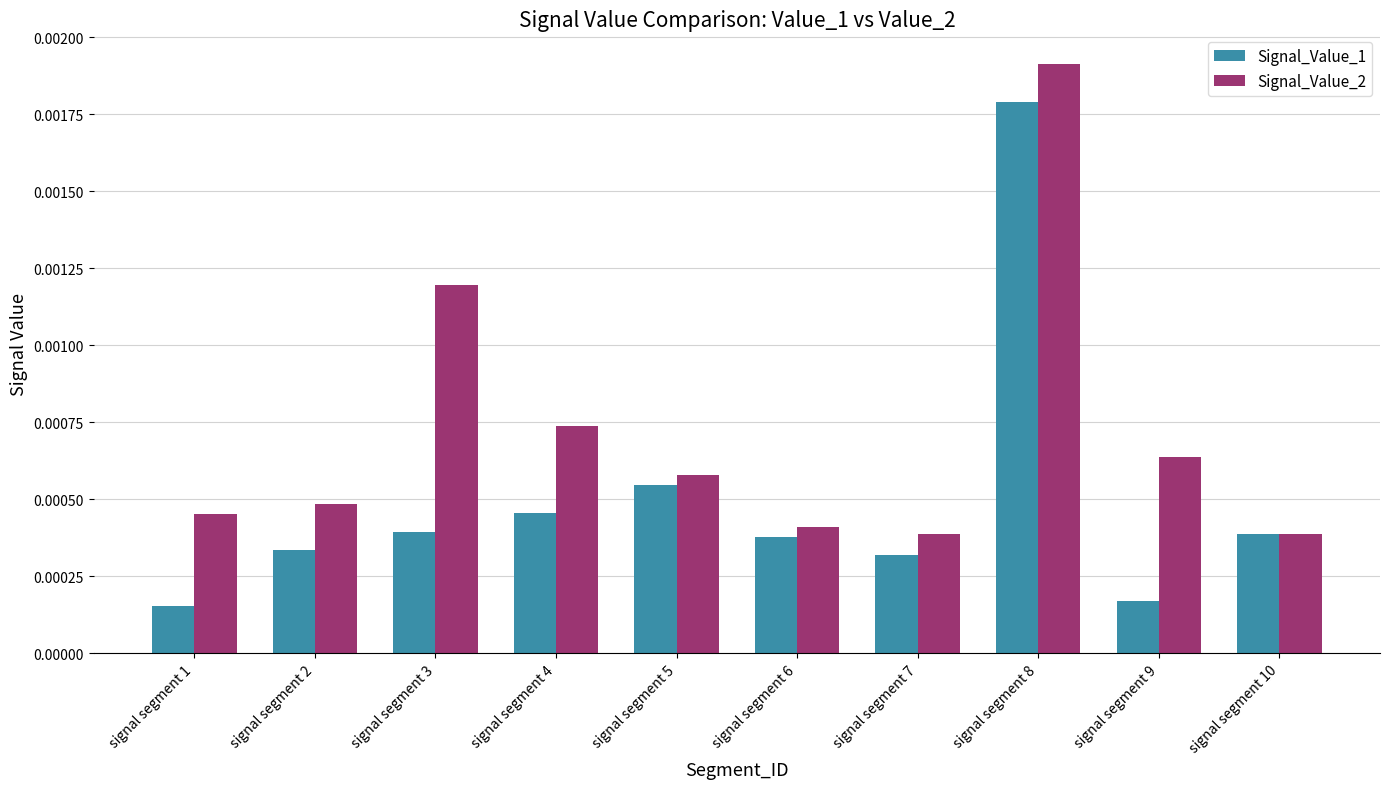

Which series has the widest spread of values?

Signal_Value_1